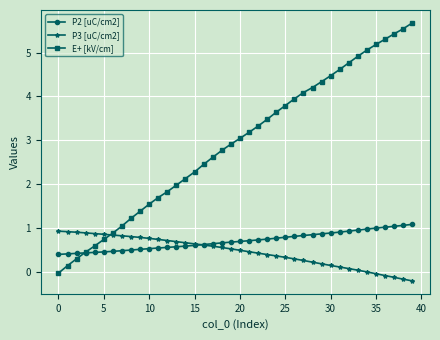

Does the chart have visible grid lines?

Yes